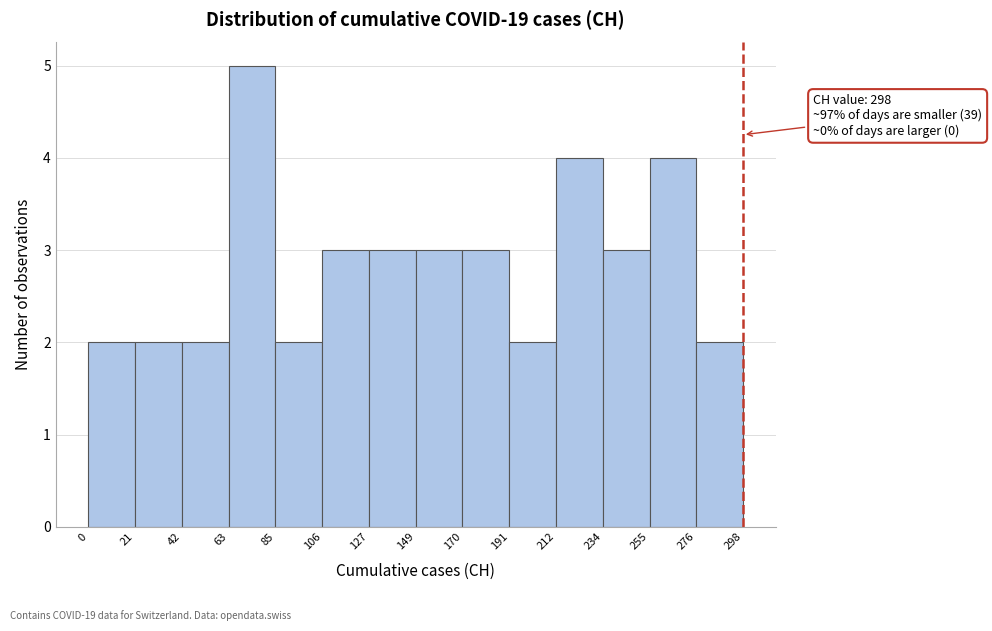

Over which range of the x-axis is the bar tallest?

63 to 85